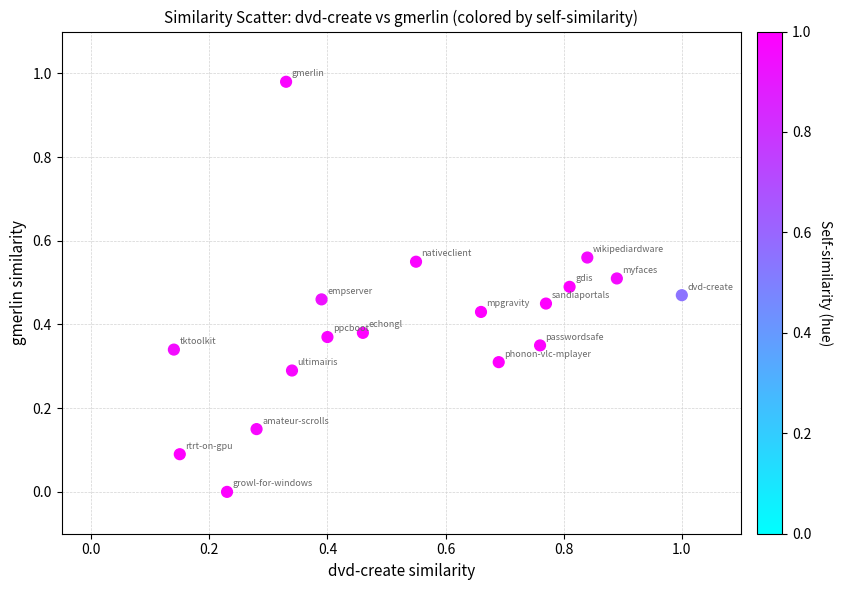

Count the number of points in this scatter plot.

18